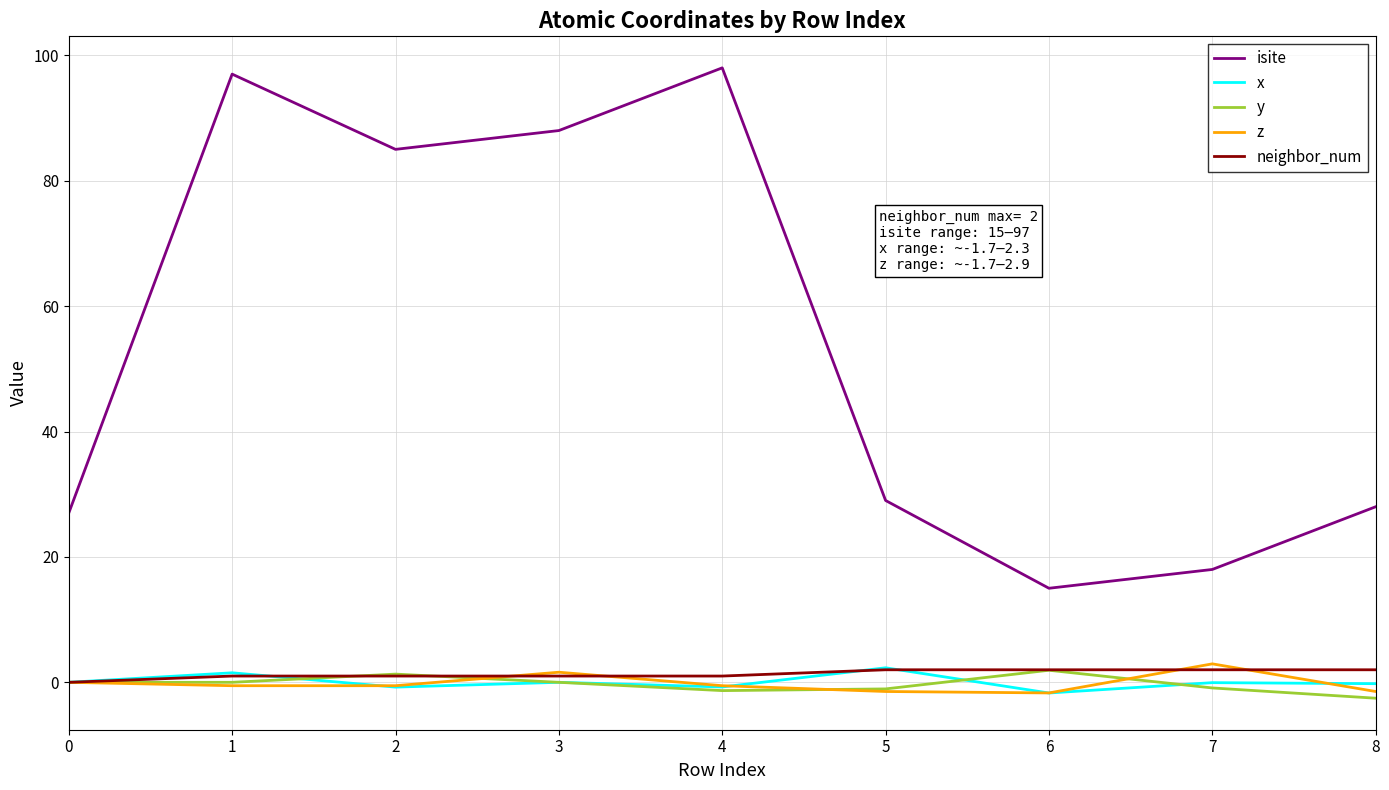

Which series ends up on top after the final intersection of z and x?

x